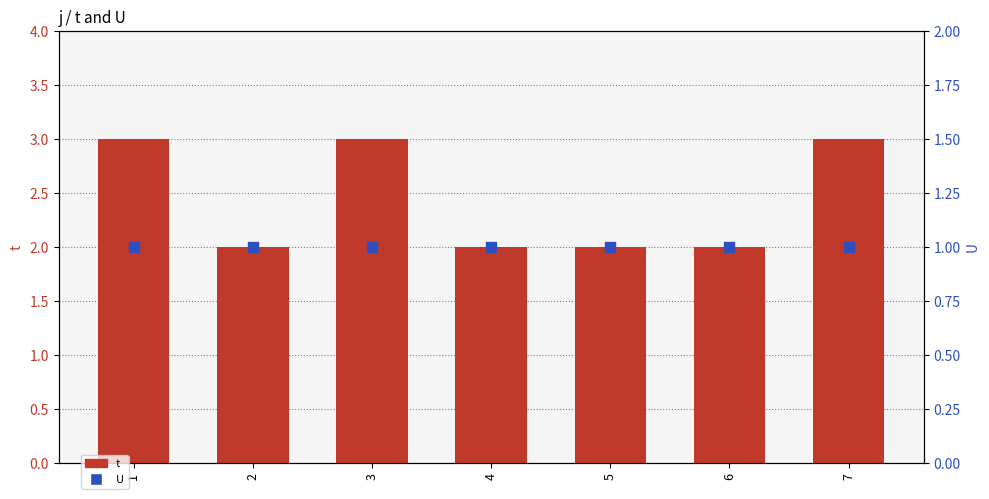

What is the total value across all series at 2?

3